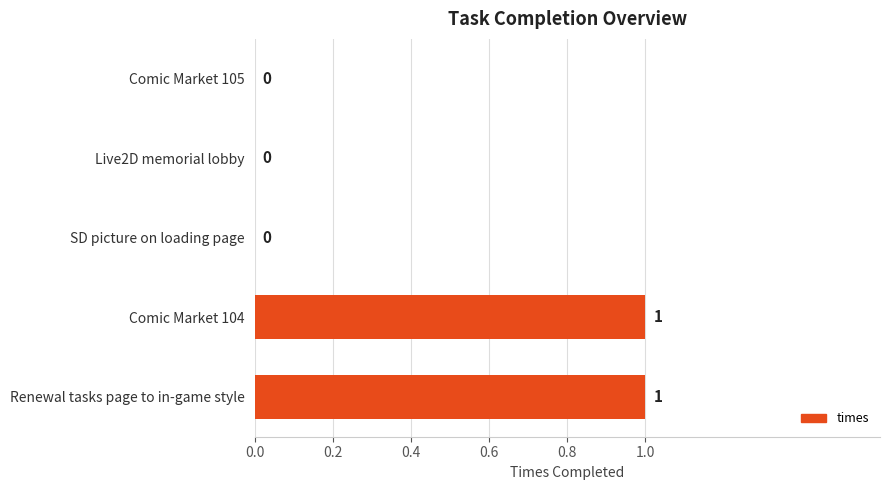

Which has a higher value, Comic Market 104 or Live2D memorial lobby?

Comic Market 104